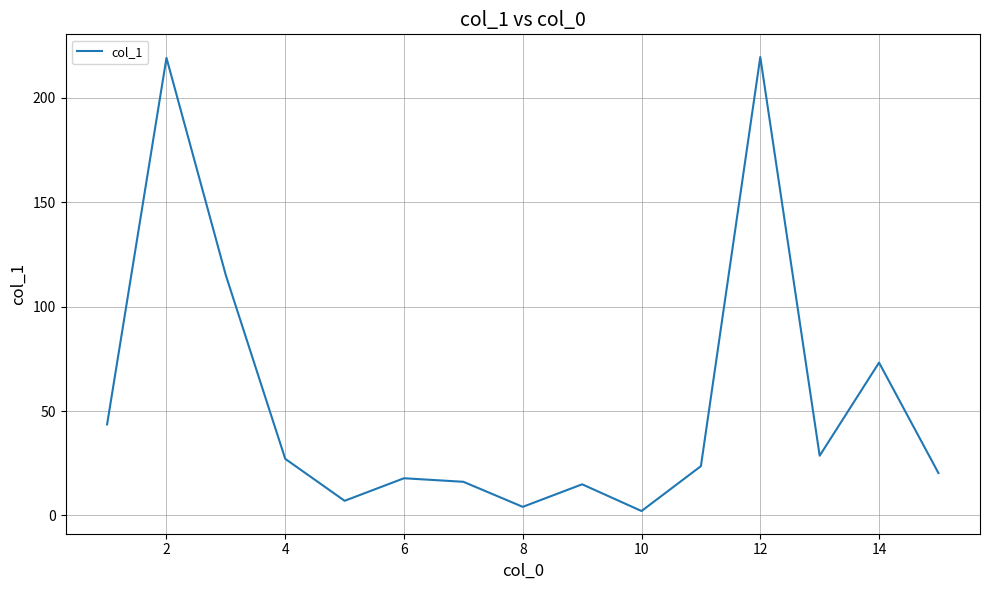

What is the average value?

55.5